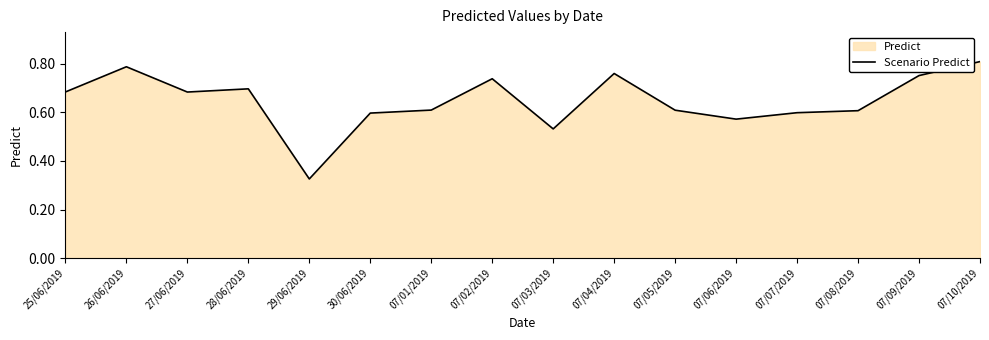

What is the label of the 8th point from the left?

07/02/2019